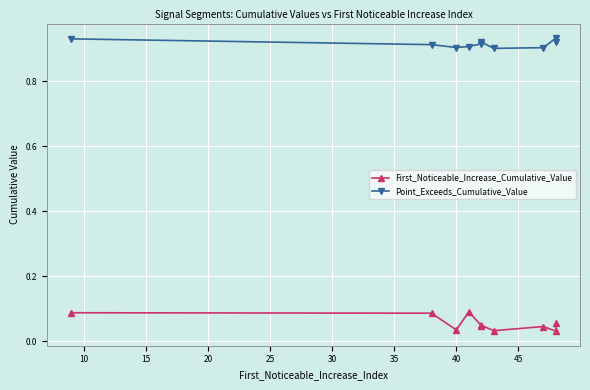

What is the highest value of the Point_Exceeds_Cumulative_Value series?

0.9